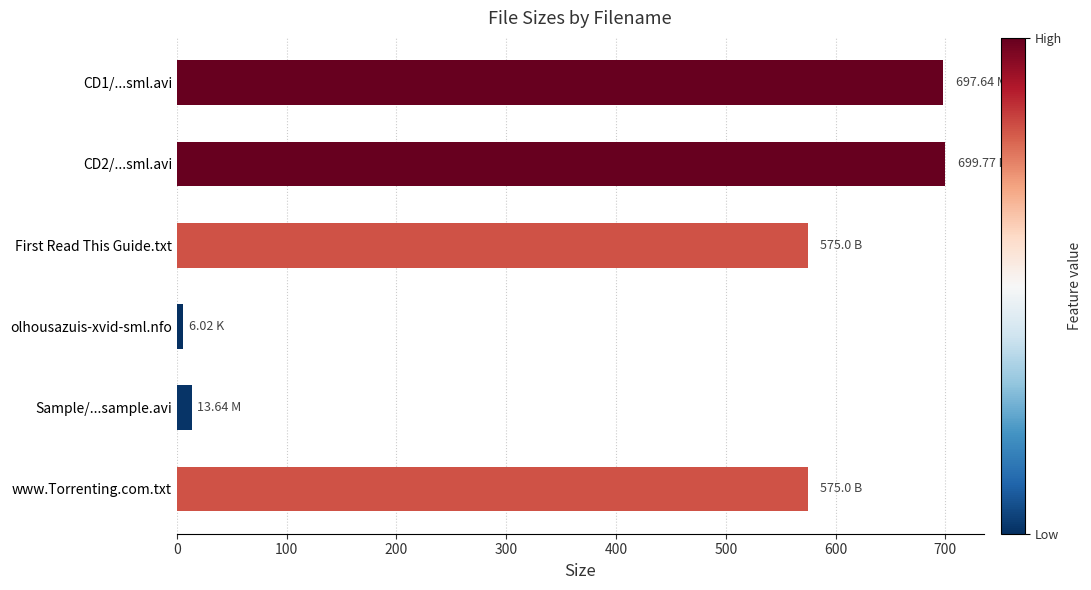

What is the average value?

427.8